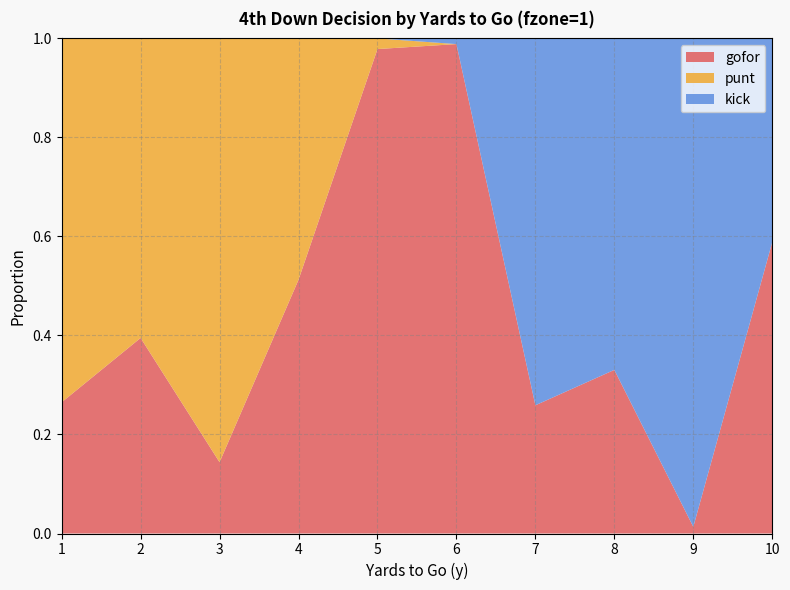

Reading left to right, extract all data points from this chart.

gofor: 1=0.3	2=0.4	3=0.1	4=0.5	5=1.0	6=1.0	7=0.3	8=0.3	9=0.0	10=0.6
punt: 1=0.7	2=0.6	3=0.9	4=0.5	5=0.0	6=0.0	7=0.0	8=0.0	9=0.0	10=0.0
kick: 1=0.0	2=0.0	3=0.0	4=0.0	5=0.0	6=0.0	7=0.7	8=0.7	9=1.0	10=0.4